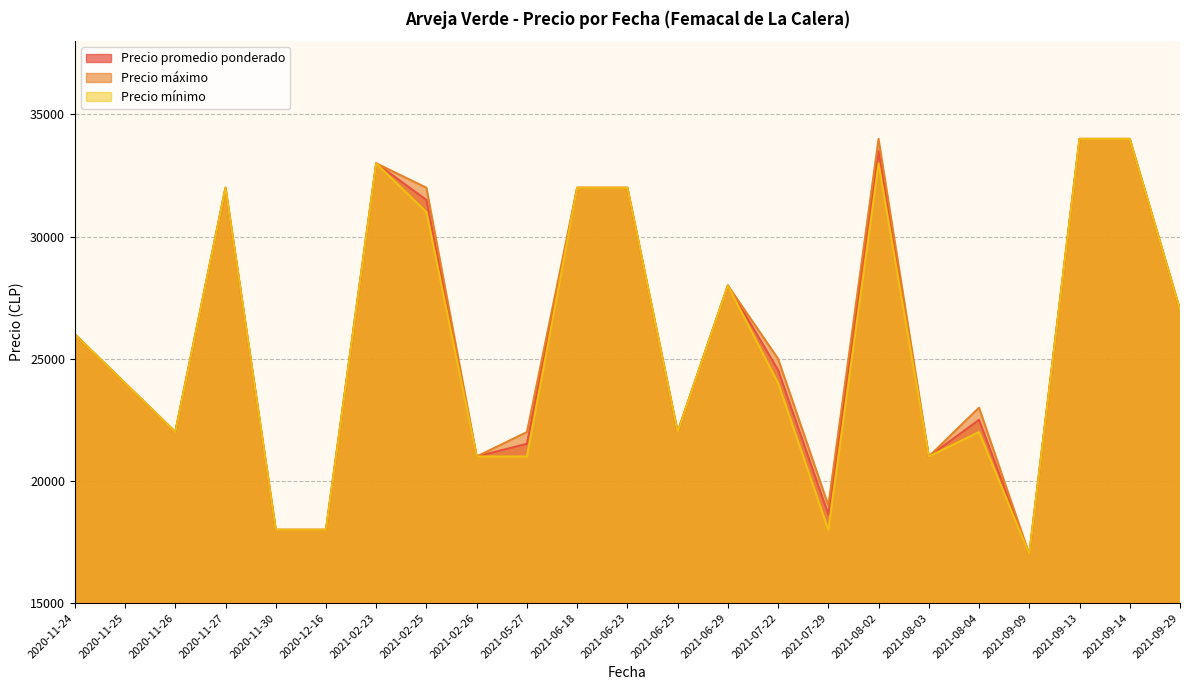

How many data points in Precio promedio ponderado are above 24538?

11